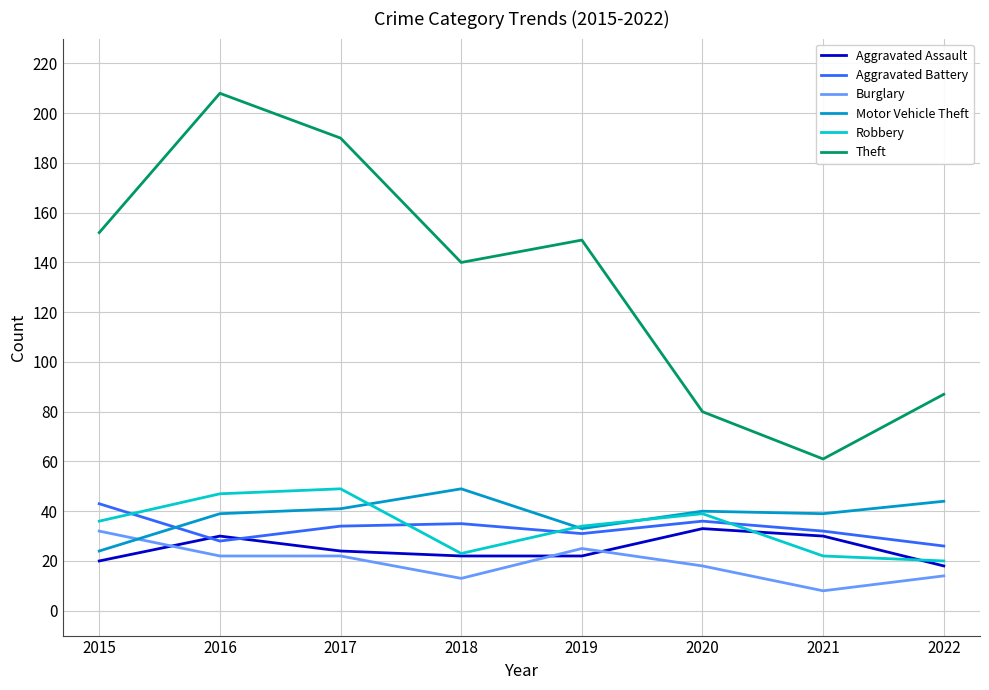

What is the difference between the maximum and minimum values in the Aggravated Assault series?

15